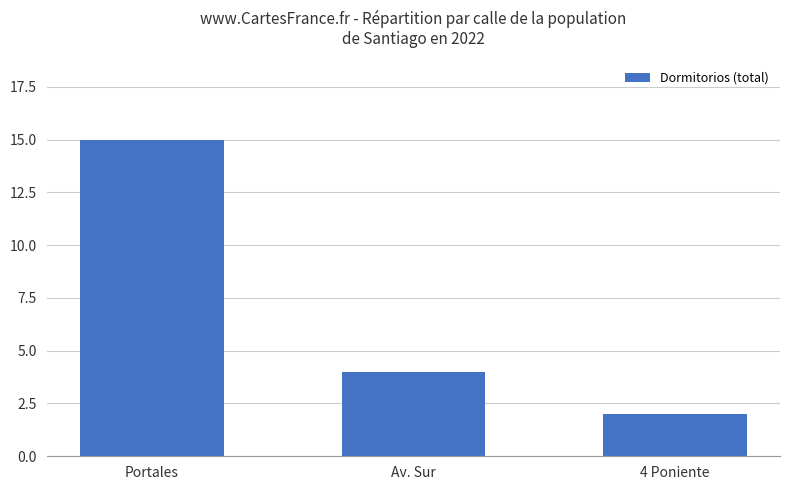

Rank the categories by value from lowest to highest.

4 Poniente, Av. Sur, Portales